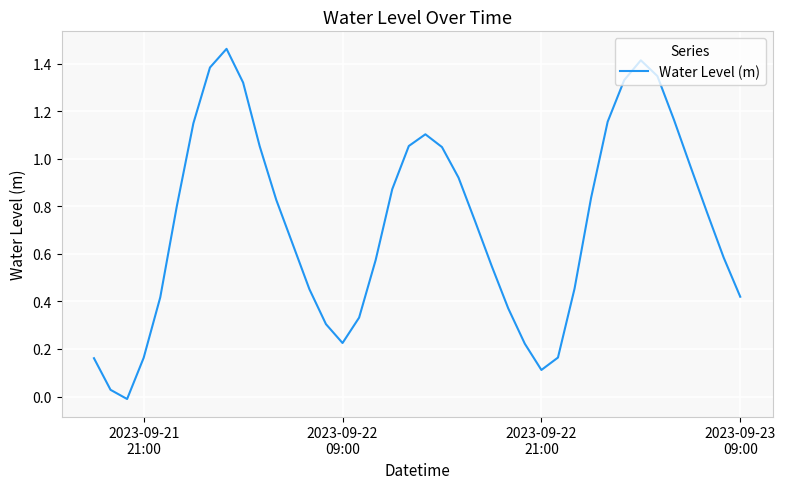

How many values are below 0?

1